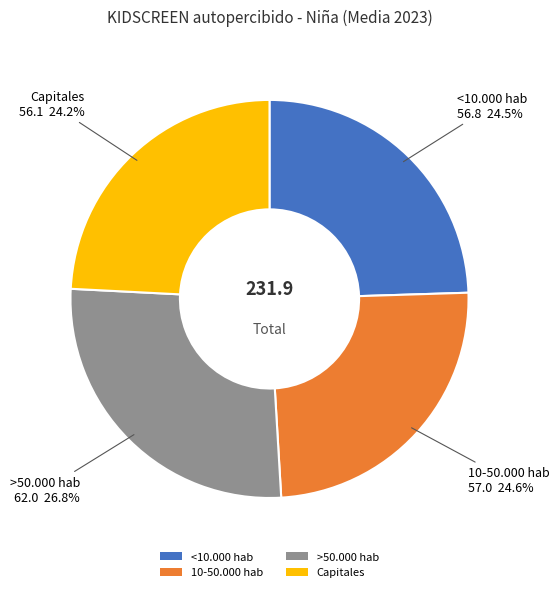

To the nearest percent, what is the difference between the 10-50.000 hab and >50.000 hab slice percentages?

2%